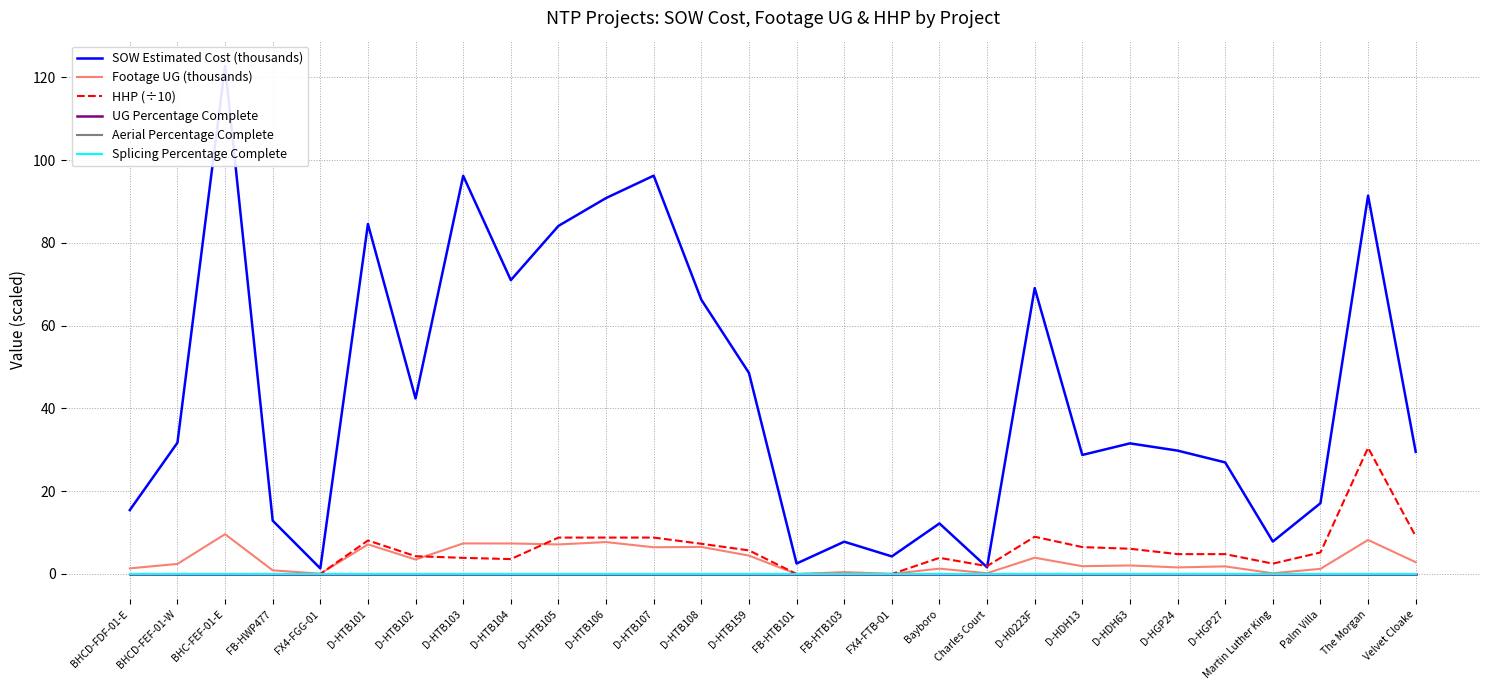

True or false: HHP (÷10) and SOW Estimated Cost (thousands) cross at least once.

True